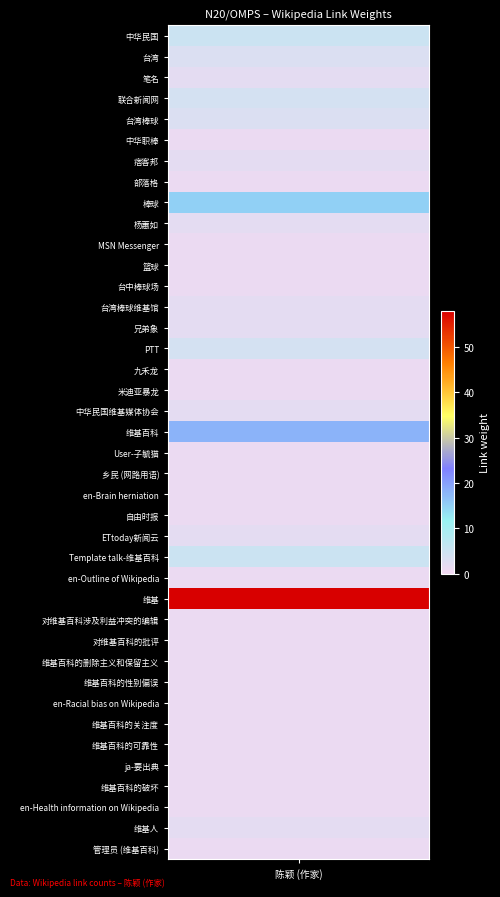

List the labels in order of value, largest first.

维基, 维基百科, 棒球, 中华民国, Template talk-维基百科, 联合新闻网, PTT, 台湾, 台湾棒球, 笔名, 痞客邦, 杨蕙如, 台湾棒球维基馆, 兄弟象, 中华民国维基媒体协会, ETtoday新闻云, 维基人, 中华职棒, 部落格, MSN Messenger, 篮球, 台中棒球场, 九禾龙, 米迪亚暴龙, User-子毓猫, 乡民 (网路用语), en-Brain herniation, 自由时报, en-Outline of Wikipedia, 对维基百科涉及利益冲突的编辑, 对维基百科的批评, 维基百科的删除主义和保留主义, 维基百科的性别偏误, en-Racial bias on Wikipedia, 维基百科的关注度, 维基百科的可靠性, ja-要出典, 维基百科的破坏, en-Health information on Wikipedia, 管理员 (维基百科)